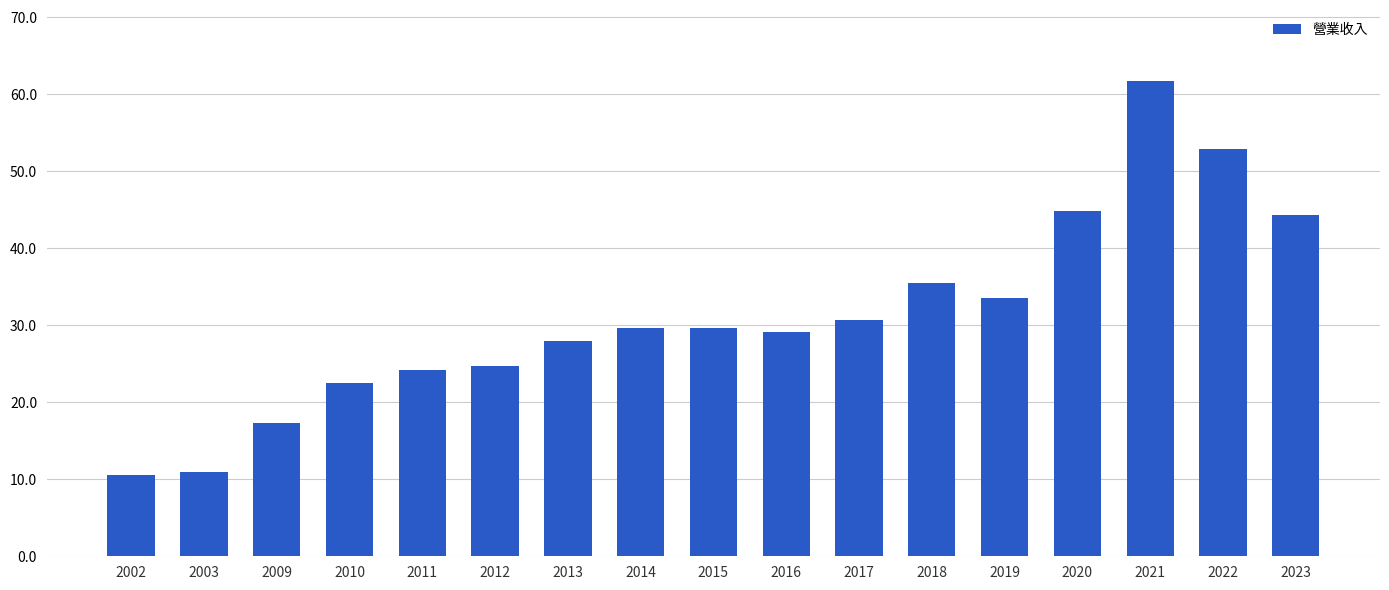

What is the smallest value displayed?

10.5